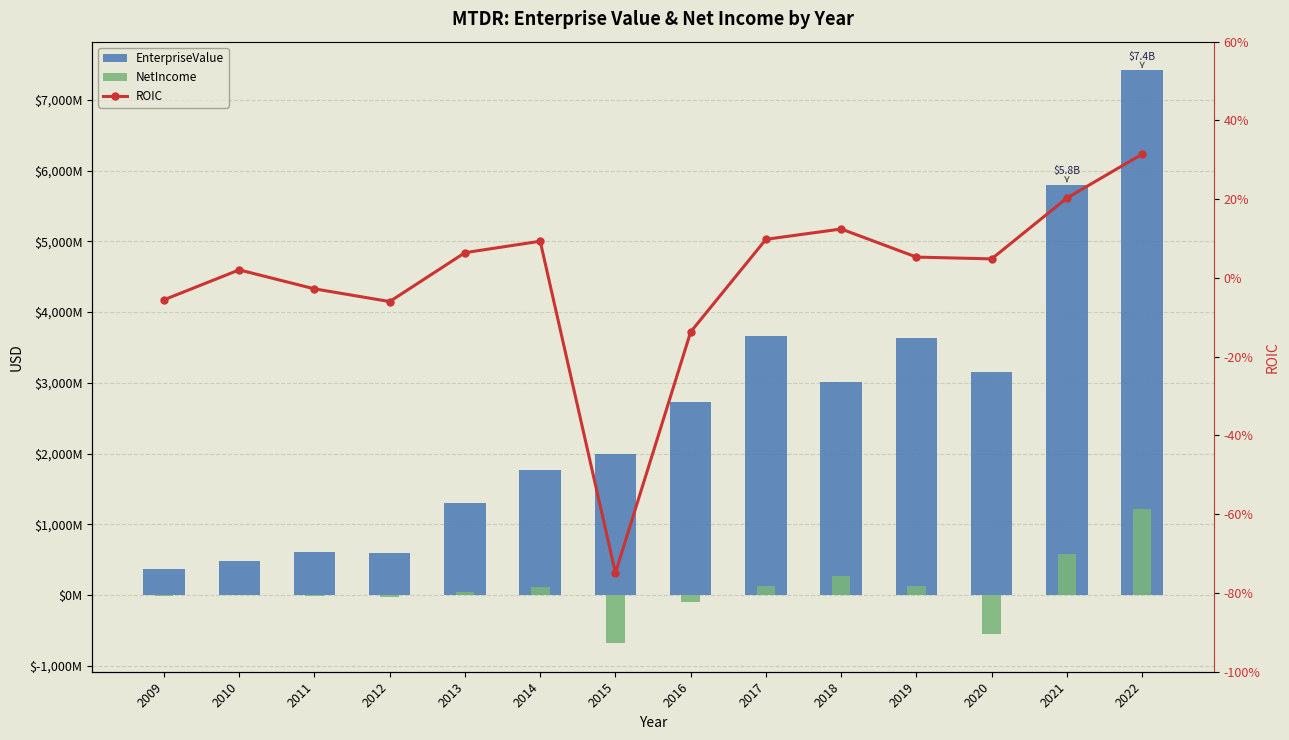

What are all the series names shown in the legend?

EnterpriseValue, NetIncome, ROIC